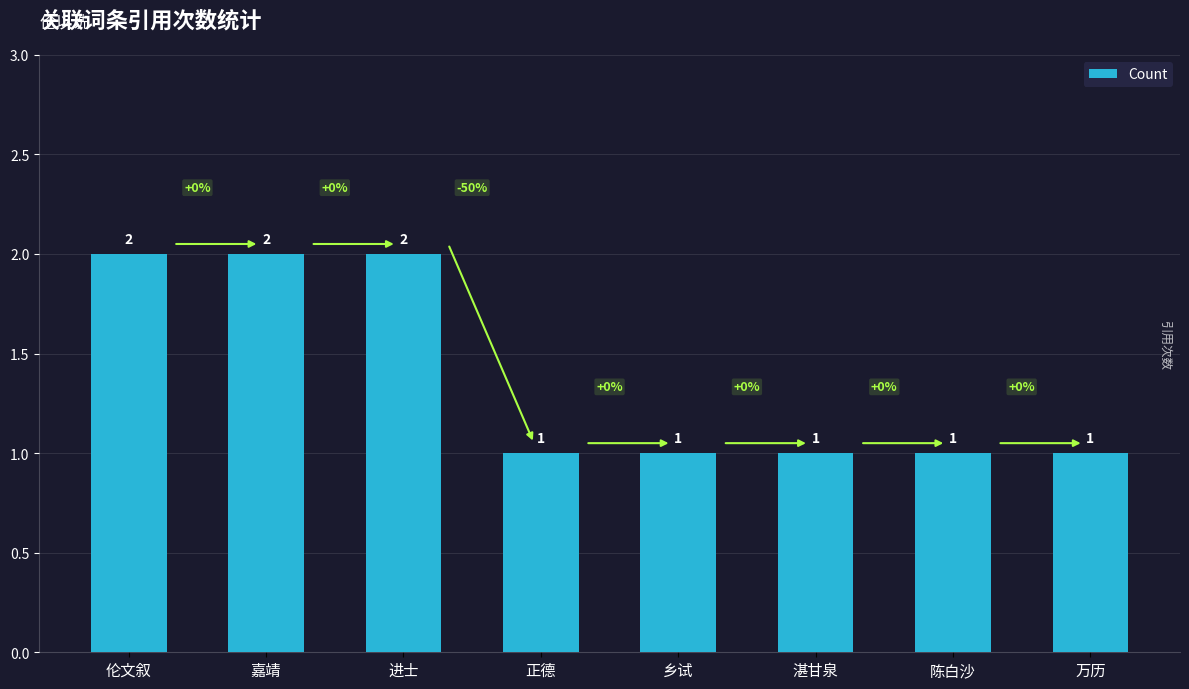

Reading right to left, what are all the values shown in this chart?

万历=1	陈白沙=1	湛甘泉=1	乡试=1	正德=1	进士=2	嘉靖=2	伦文叙=2